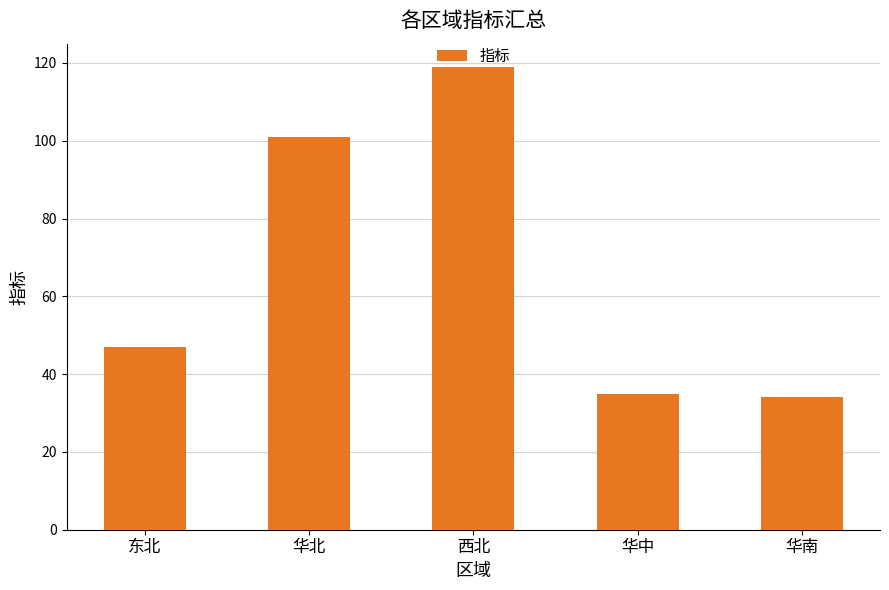

Does the chart contain stacked bars?

No